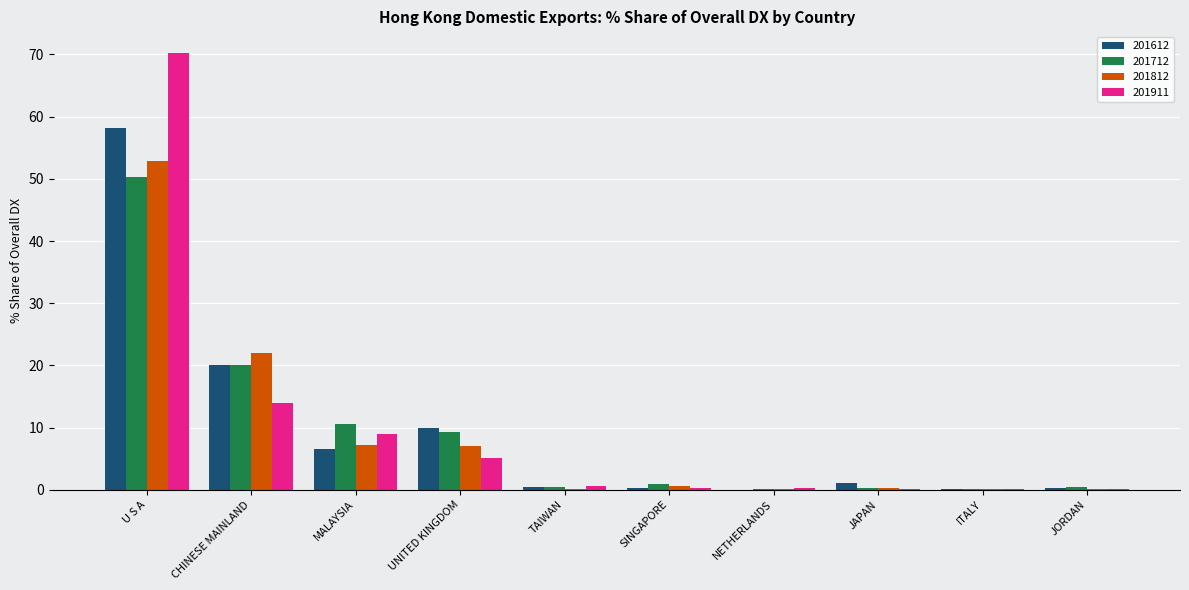

At which category is the sum across all series the highest?

U S A